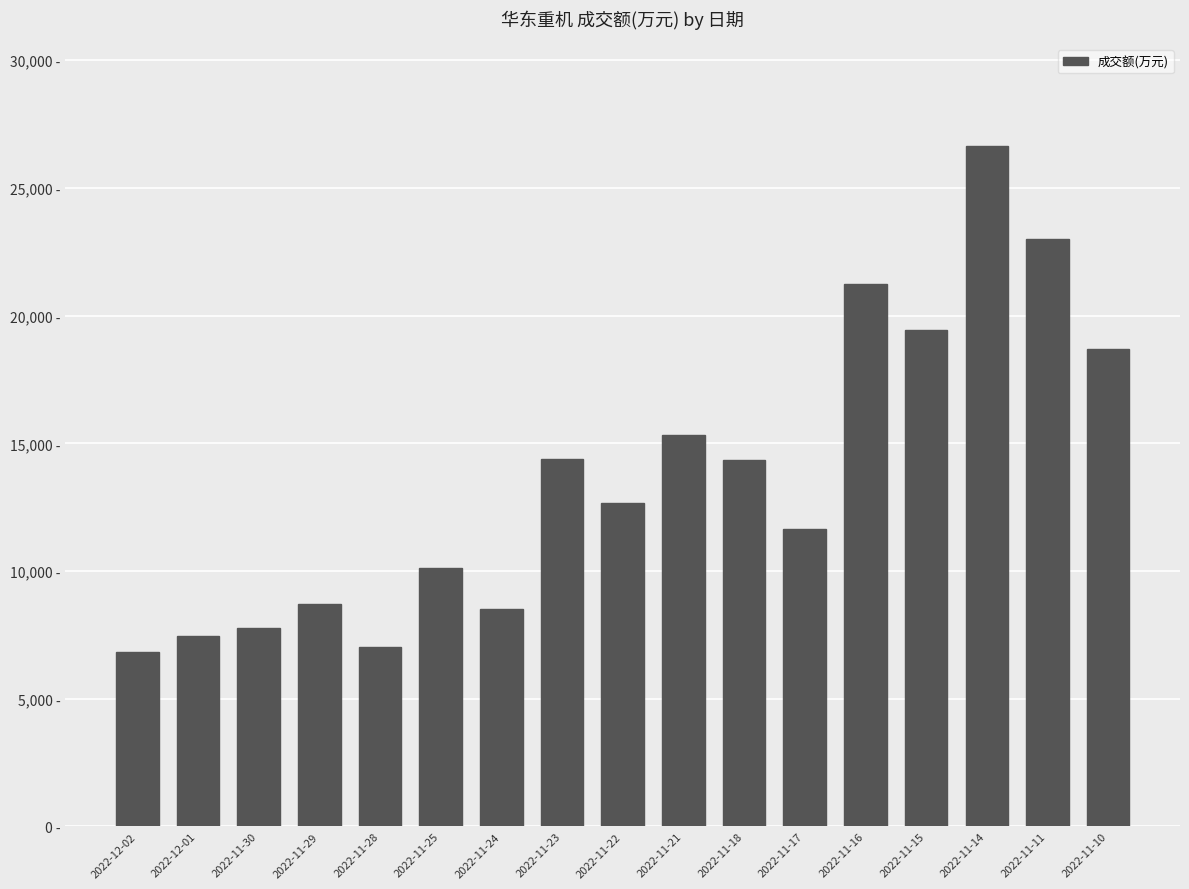

Which label corresponds to the smallest value in the chart?

2022-12-02